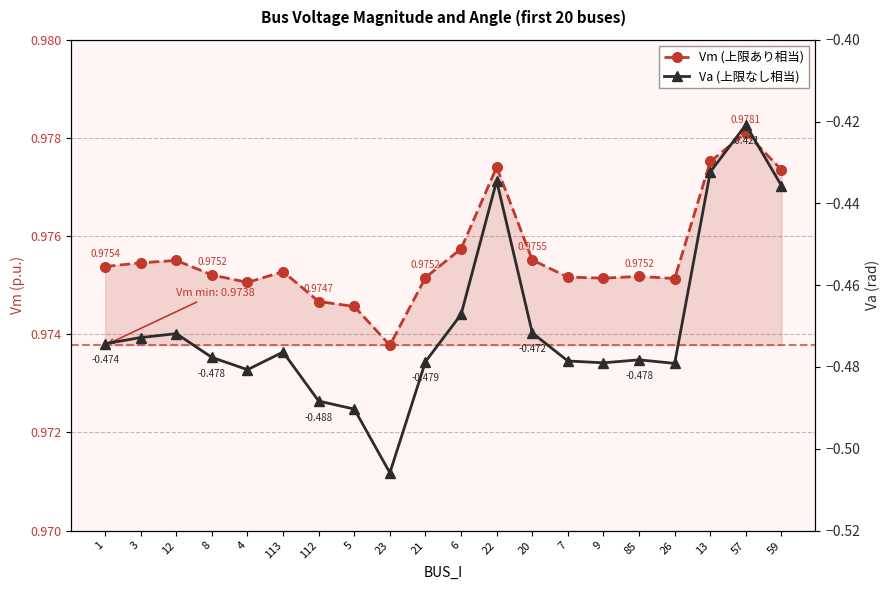

Does the chart display data point markers on the line(s)?

Yes